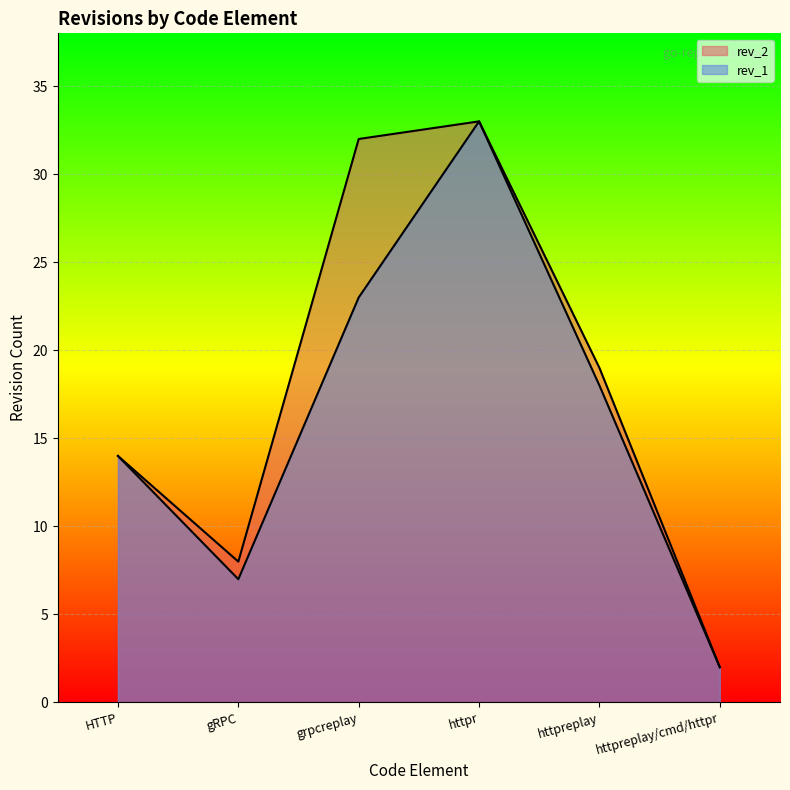

What is the total value across all series at HTTP?

28